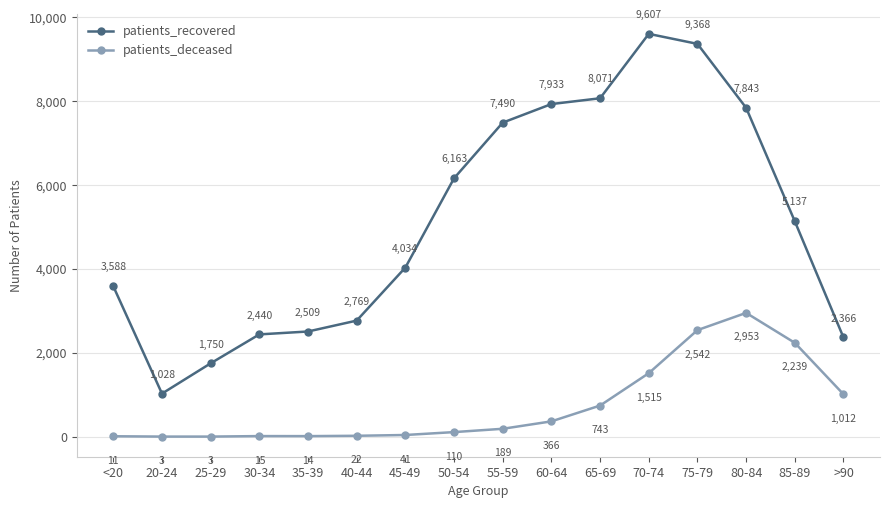

What is the approximate value of patients_deceased at 55-59, to the nearest 50?

200